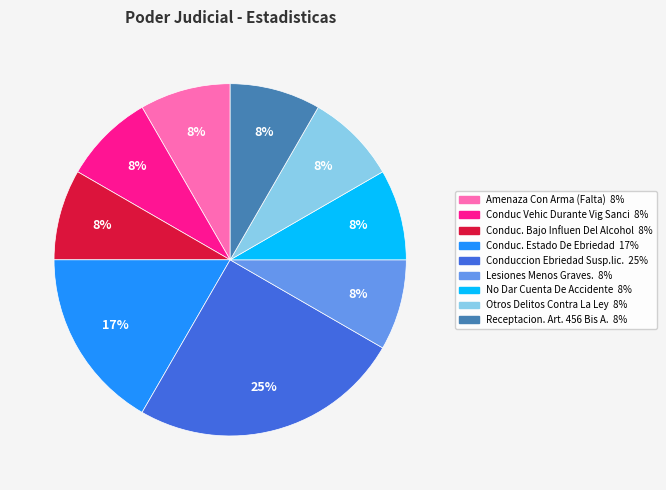

To the nearest percent, what is the difference between the largest and smallest slice percentages?

17%